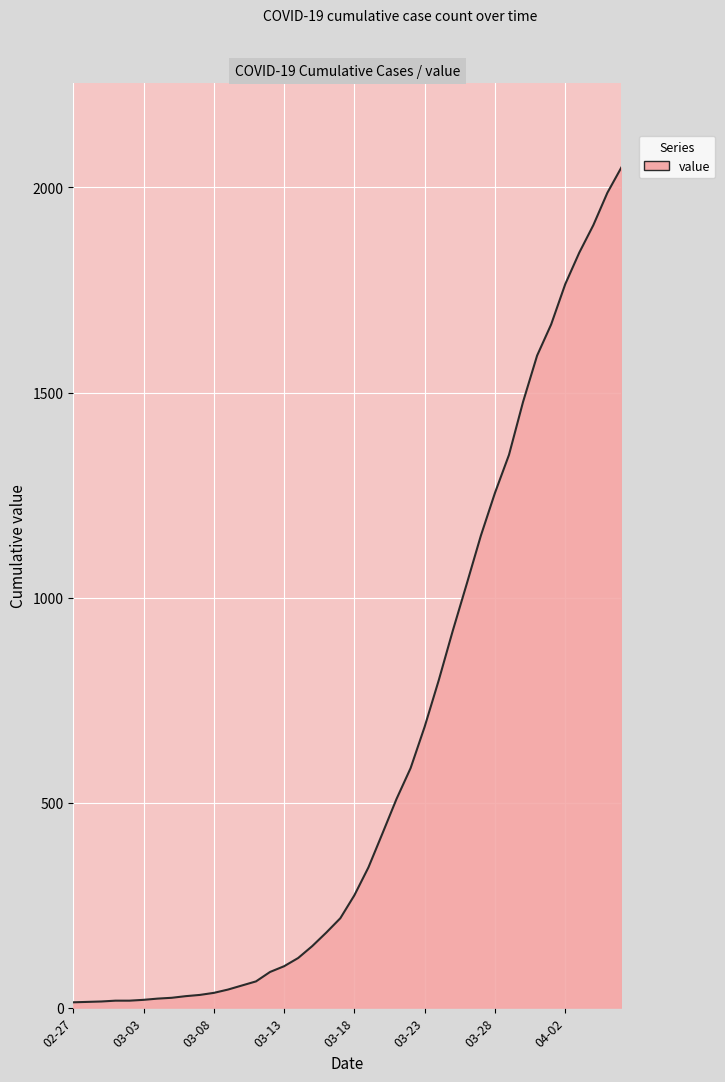

What is the maximum value shown in the chart?

2049